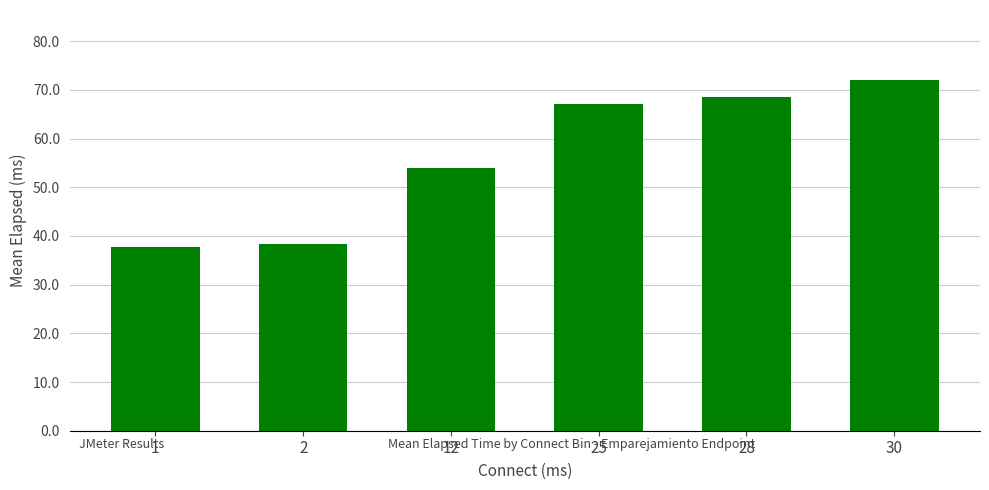

The chart shows a value of 68.5 at 28. True or false?

True